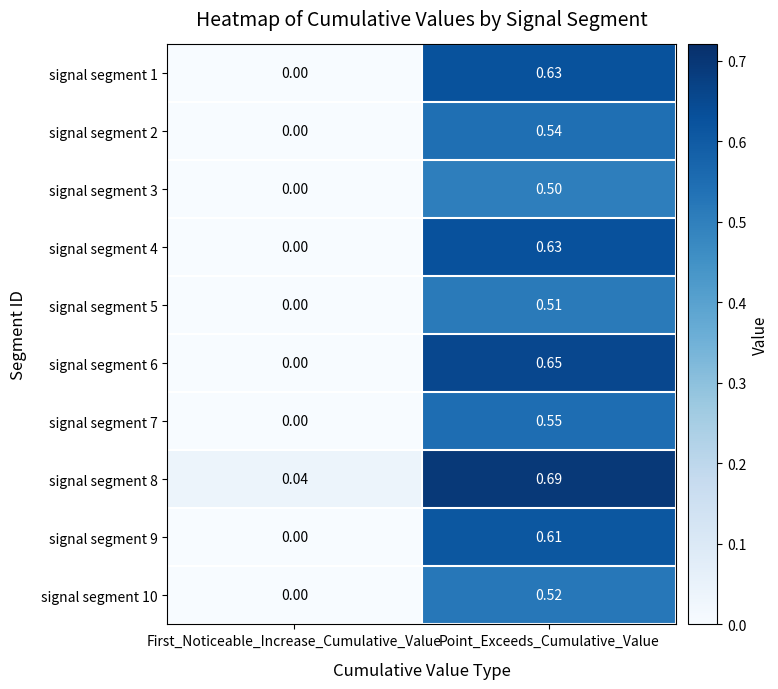

At which label is signal segment 8 closest to 0?

First_Noticeable_Increase_Cumulative_Value